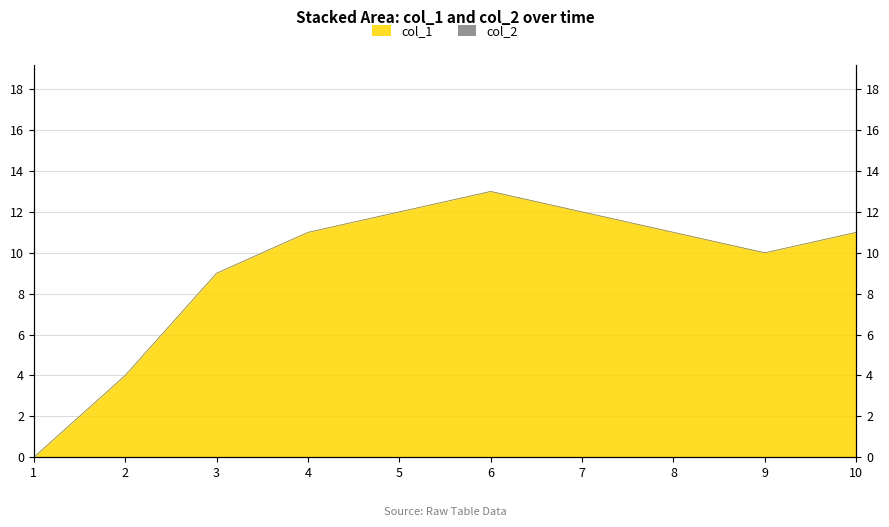

True or false: the data has more than 1 interior local peaks.

False